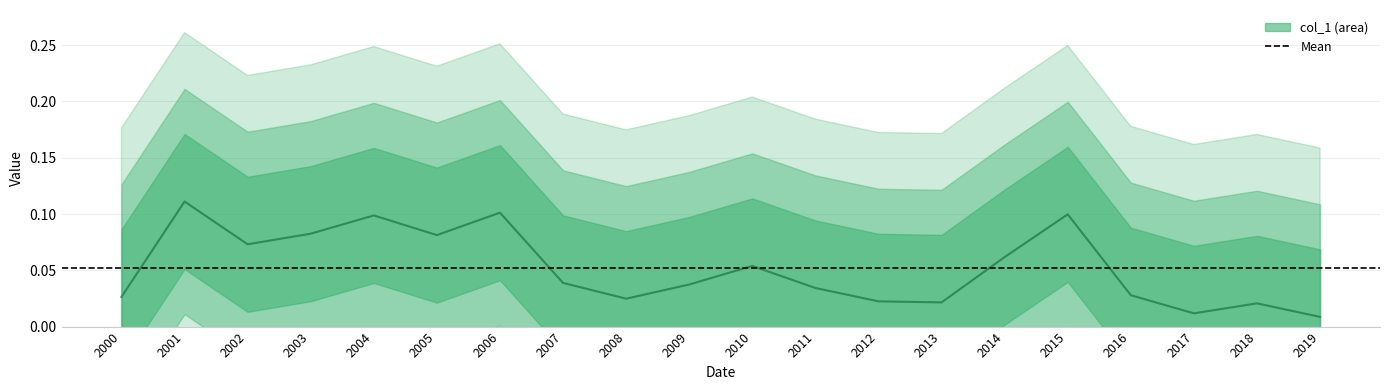

Reading left to right, what are all the values shown in this chart?

2000=0.0	2001=0.1	2002=0.1	2003=0.1	2004=0.1	2005=0.1	2006=0.1	2007=0.0	2008=0.0	2009=0.0	2010=0.1	2011=0.0	2012=0.0	2013=0.0	2014=0.1	2015=0.1	2016=0.0	2017=0.0	2018=0.0	2019=0.0